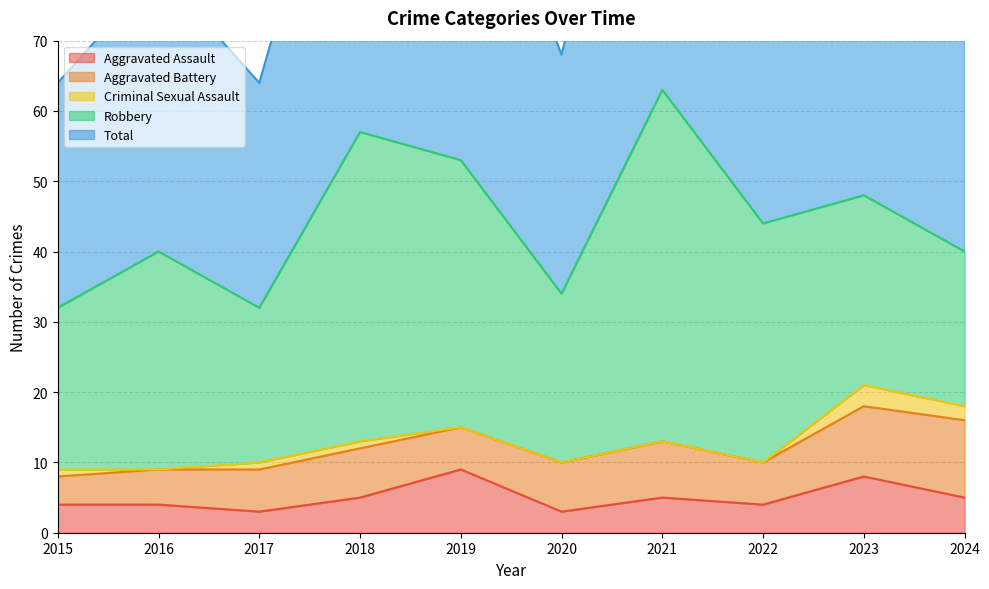

True or false: Aggravated Battery and Aggravated Assault cross at least once.

True